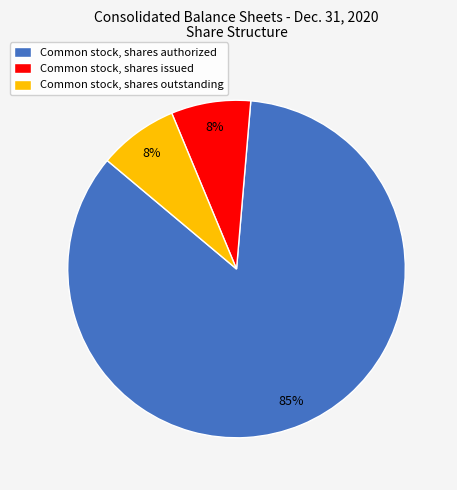

True or false: Common stock, shares issued accounts for 8% of the total.

True